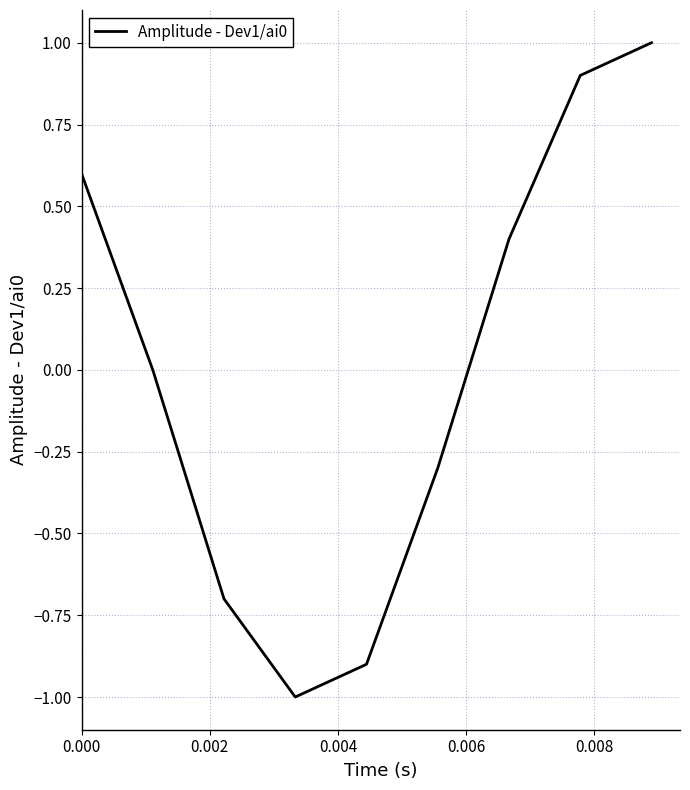

What is the maximum value shown in the chart?

1.0